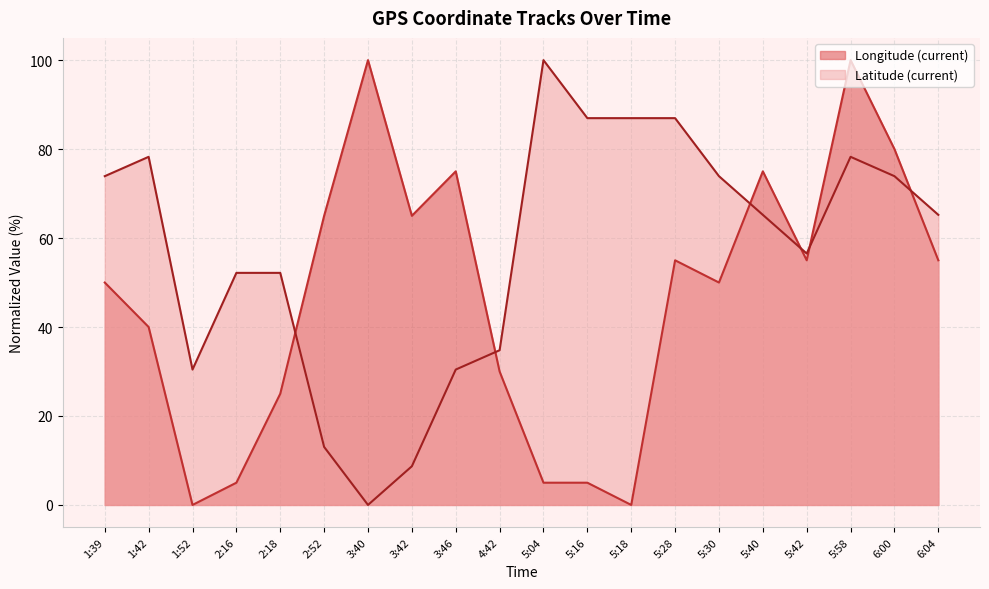

What is the sum of all Latitude (current) values?

1147.8